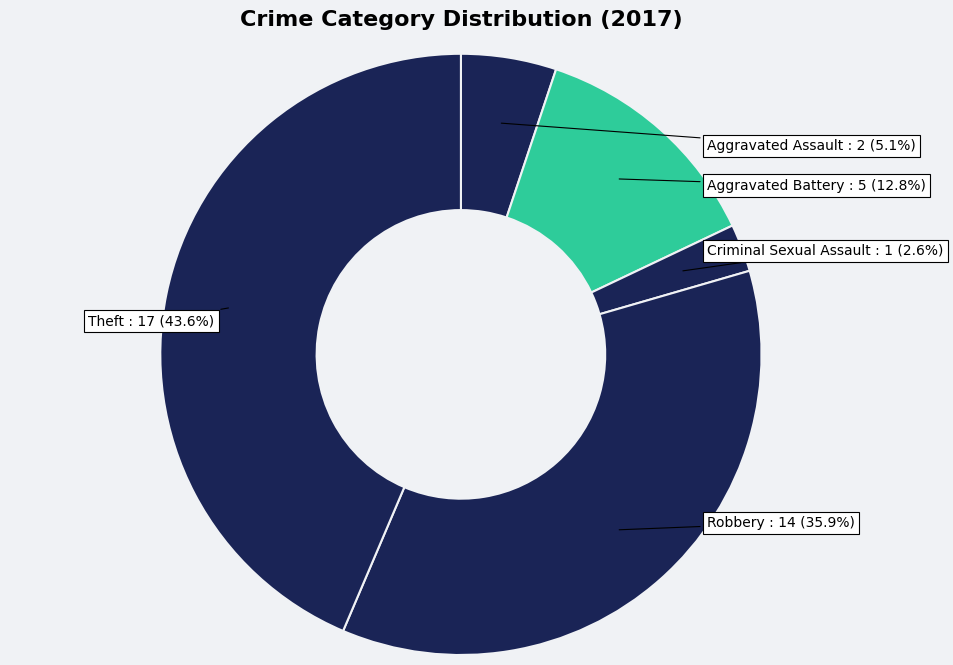

Is it true that Robbery is 36% of the pie?

True